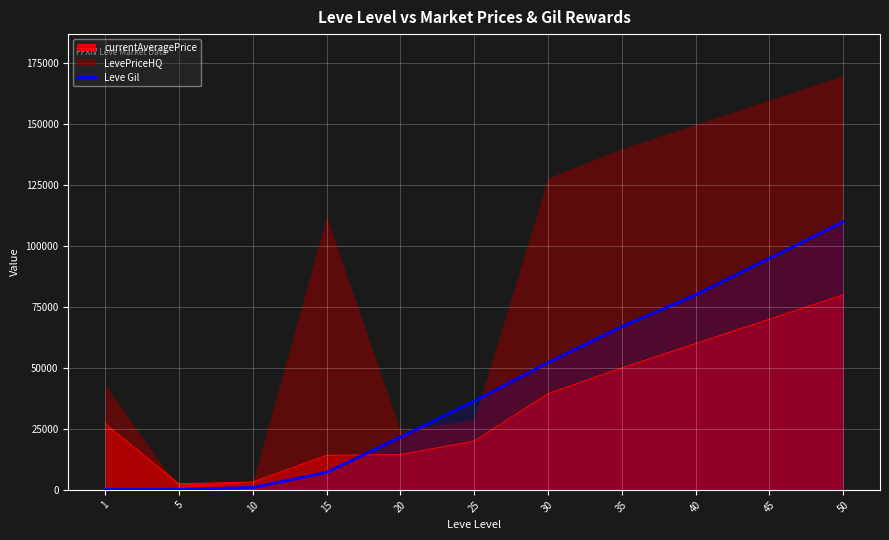

After their last crossing, which series has the higher values: currentAveragePrice or Leve Gil?

Leve Gil